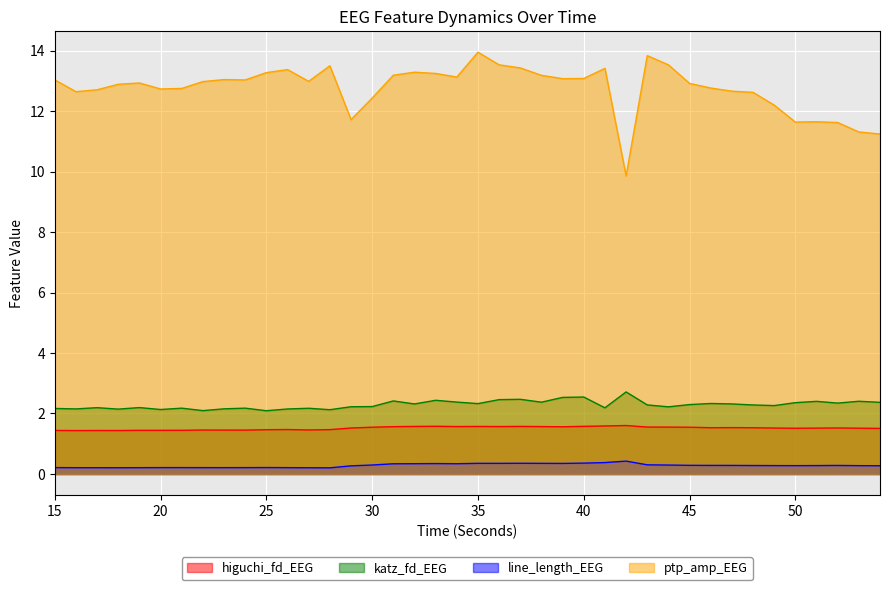

Which series has the largest range (max minus min)?

ptp_amp_EEG